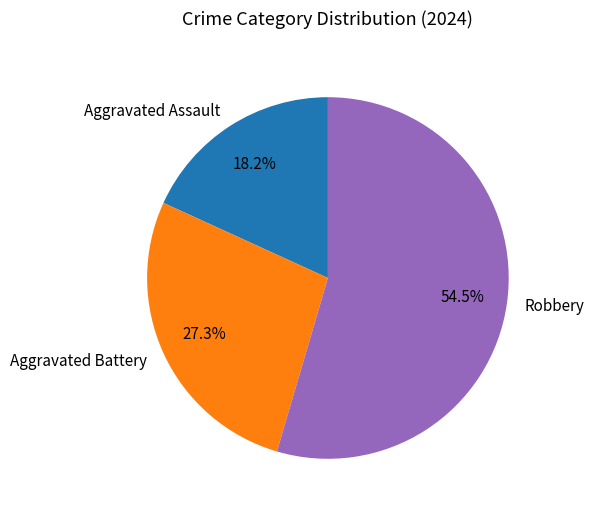

What is the largest slice in the pie chart?

Robbery